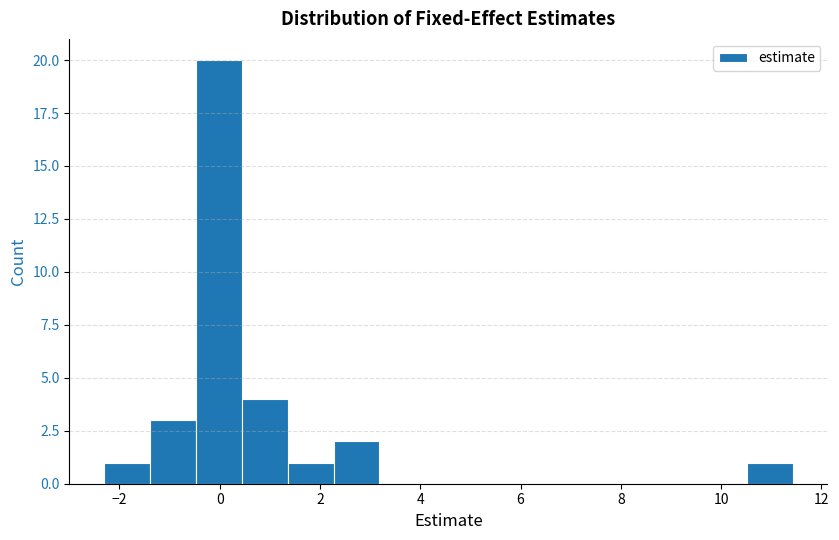

Reading left to right, transcribe this chart: for each bar, give the range it covers on the x-axis and its height. Neither the bar edges nor the heights are printed on the chart, so give them approximately, as read against the axes.

-2.4 to -1.4: 1
-1.4 to -0.4: 3
-0.4 to 0.4: 20
0.4 to 1.4: 4
1.4 to 2.2: 1
2.2 to 3.2: 2
3.2 to 4.2: 0
4.2 to 5.0: 0
5.0 to 6.0: 0
6.0 to 6.8: 0
6.8 to 7.8: 0
7.8 to 8.6: 0
8.6 to 9.6: 0
9.6 to 10.6: 0
10.6 to 11.4: 1